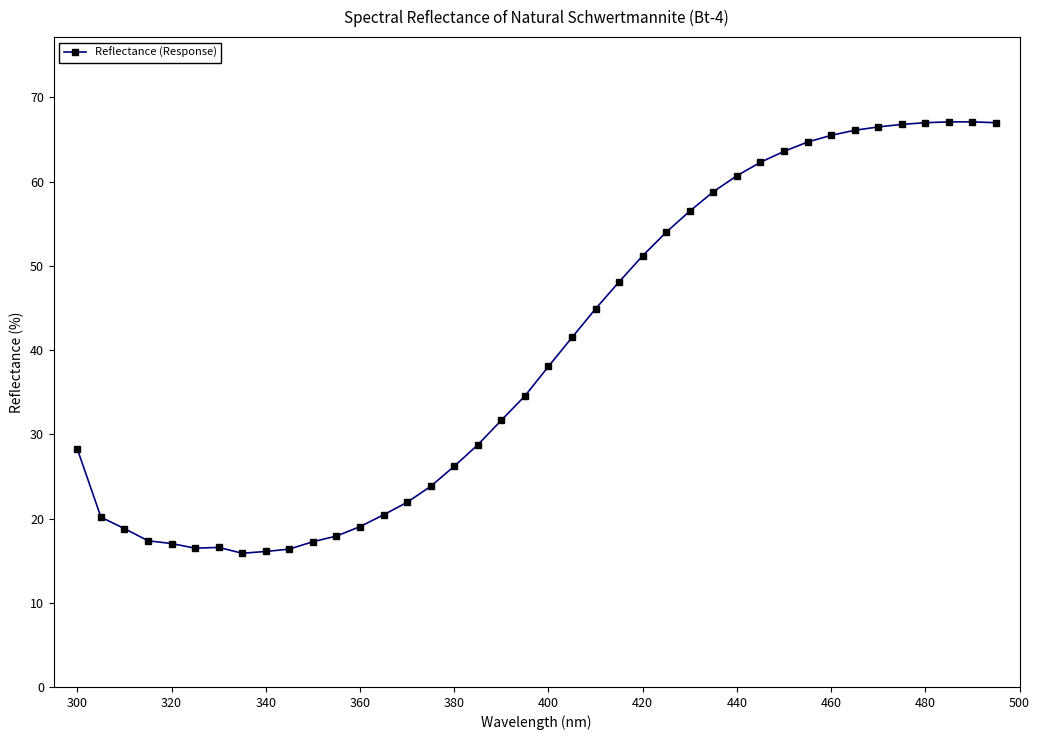

What is the minimum value shown in the chart?

15.9